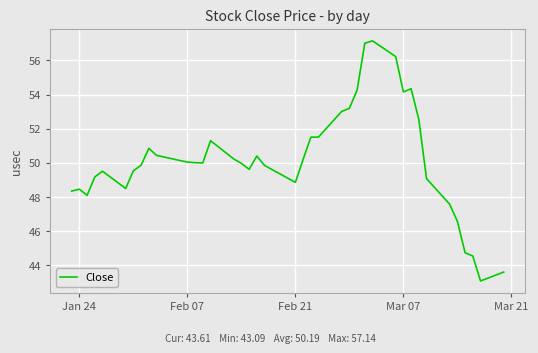

Does the chart display data point markers on the line(s)?

No